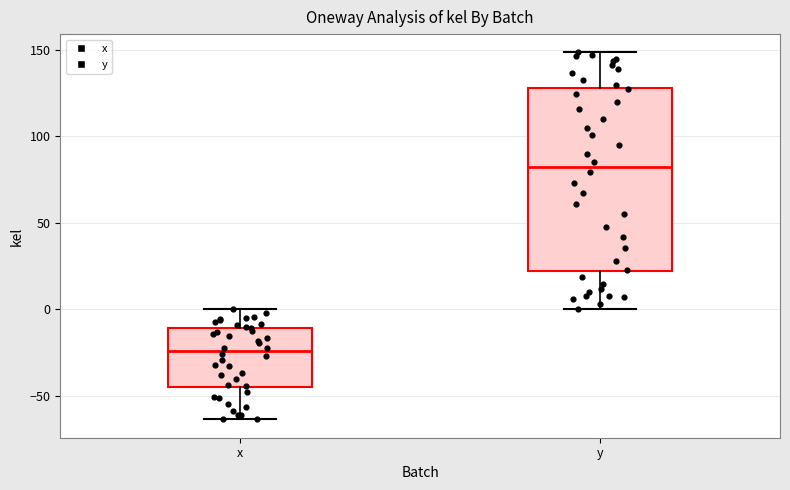

Reading left to right, read every box against the y-axis: the position of its median line, the range the box covers, and the ends of its whiskers. The values are not printed on the chart, so give them approximately, as read against the axis.

x: median -25, box -45 to -10, whiskers -65 to 0
y: median 80, box 20 to 130, whiskers 0 to 150